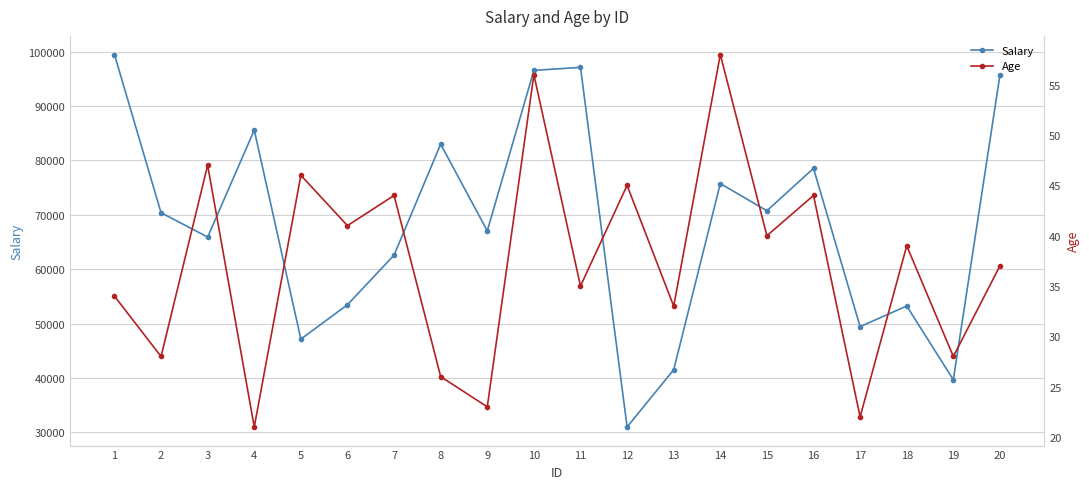

Reading left to right, extract all data points from this chart.

Salary: 99479	70397	65920	85591	47159	53483	62606	82995	67065	96557	97121	31016	41534	75758	70757	78555	49457	53247	39692	95697
Age: 34	28	47	21	46	41	44	26	23	56	35	45	33	58	40	44	22	39	28	37